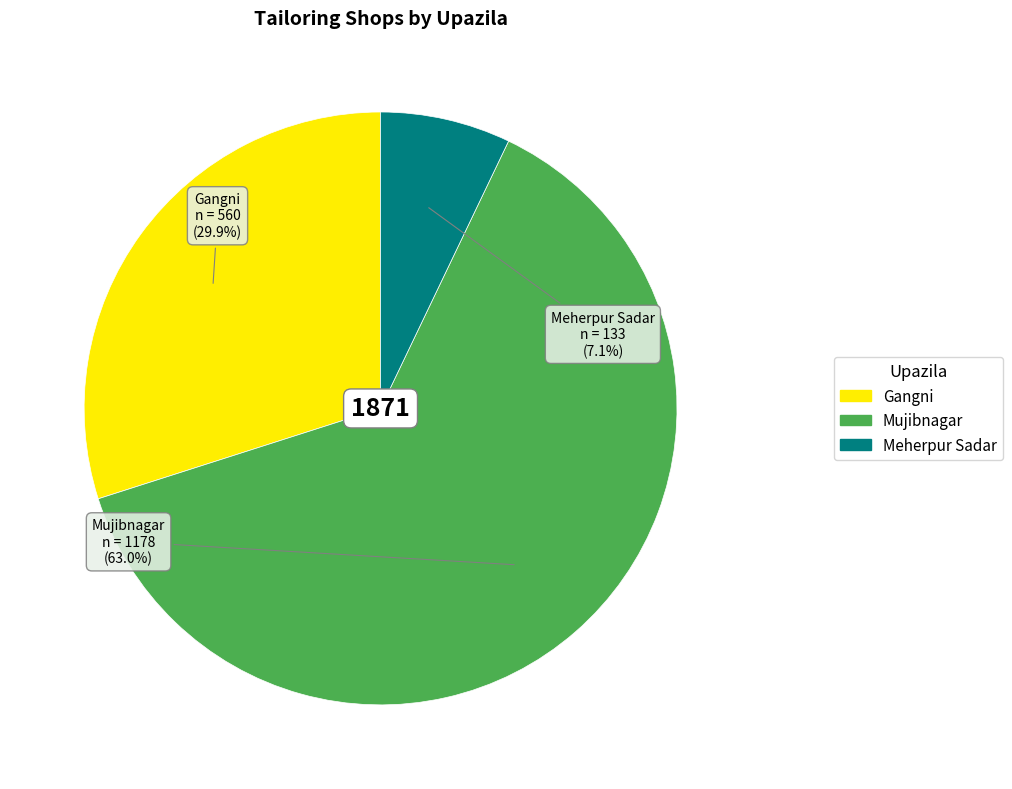

How many slices are in this pie chart?

3